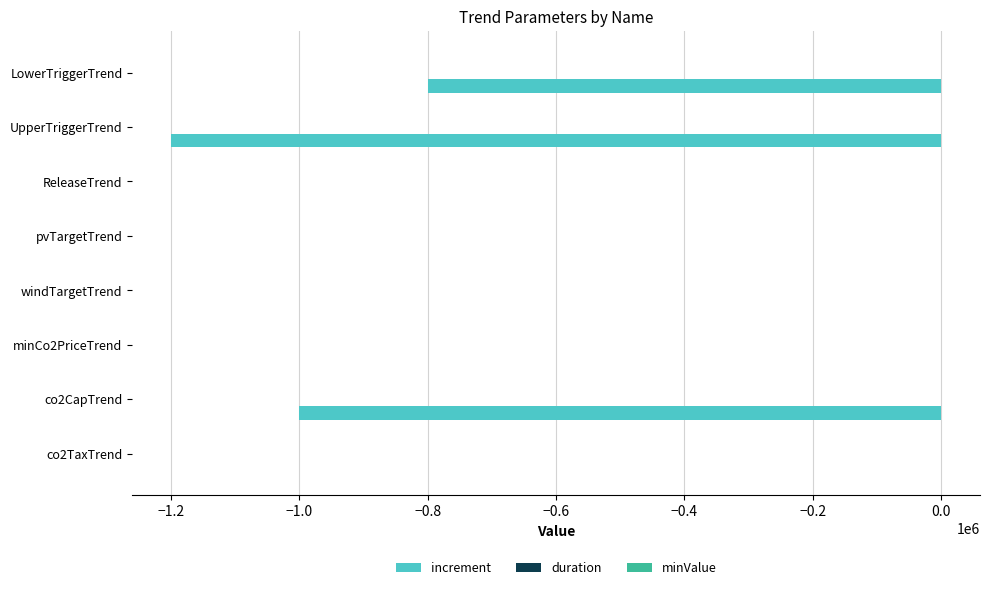

True or false: increment has a value of -612639 at ReleaseTrend.

False